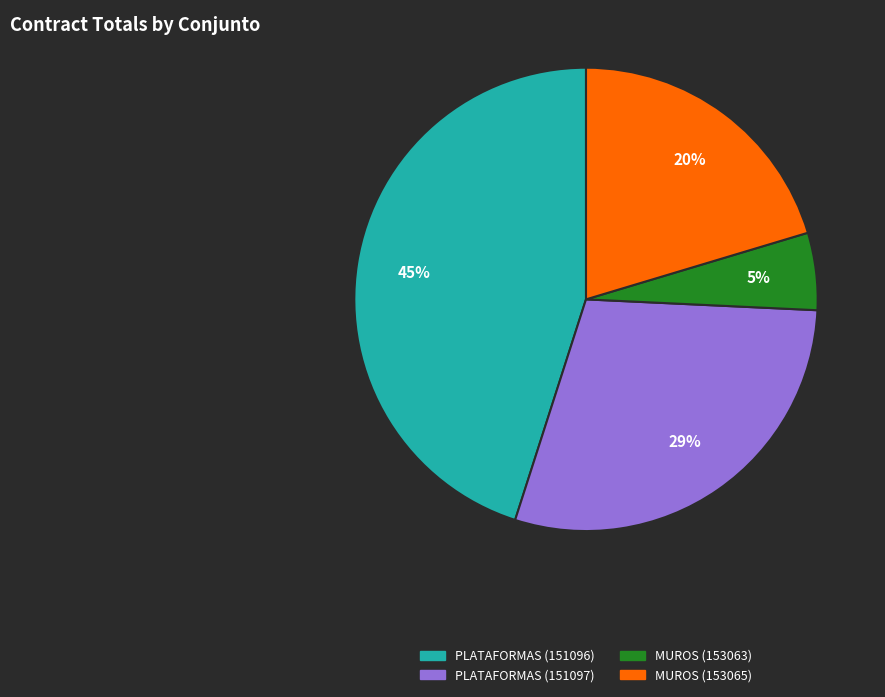

To the nearest percent, what is the difference between the largest and smallest slice percentages?

40%